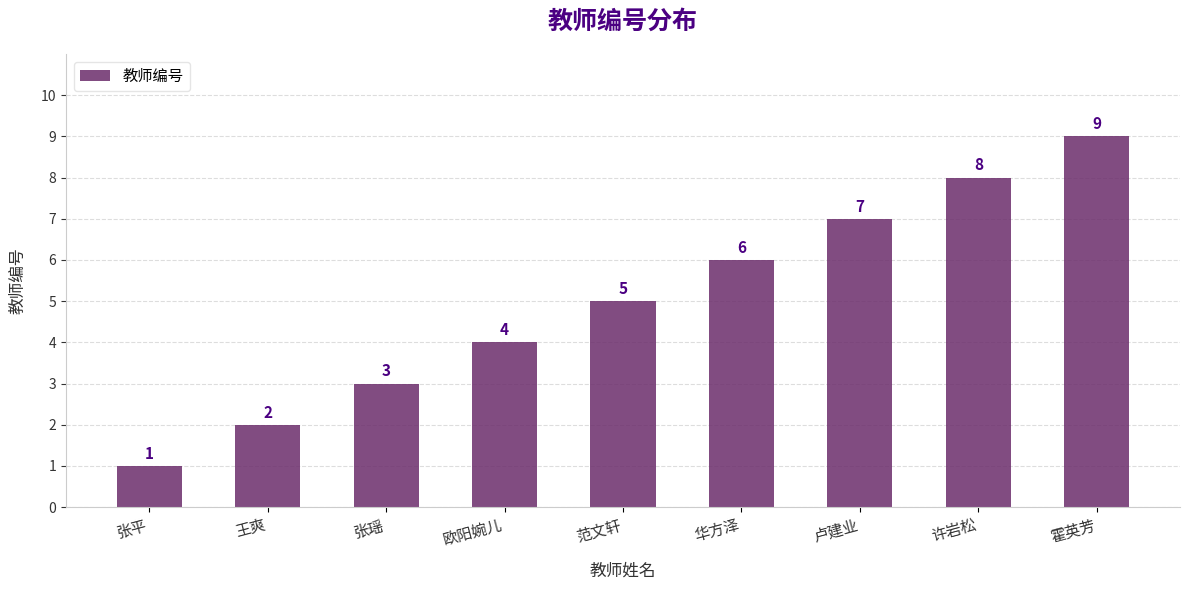

Rank the categories by value from lowest to highest.

张平, 王爽, 张瑶, 欧阳婉儿, 范文轩, 华方泽, 卢建业, 许岩松, 霍英芳